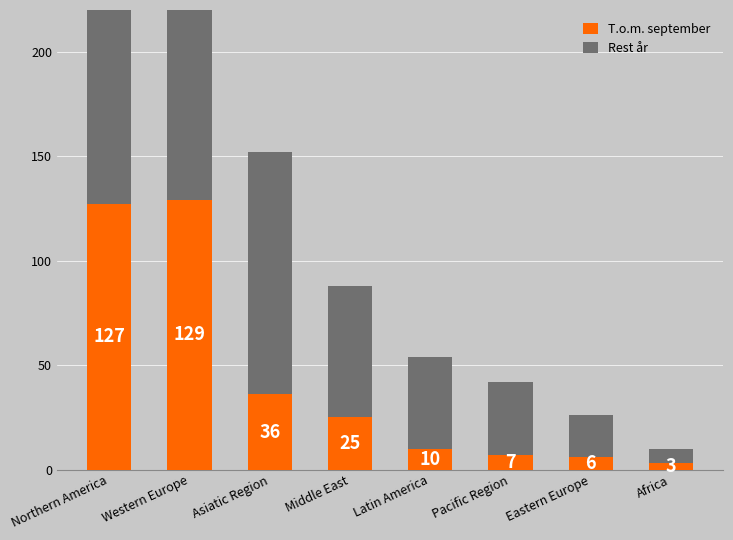

At which label does T.o.m. september first exceed 25?

Northern America